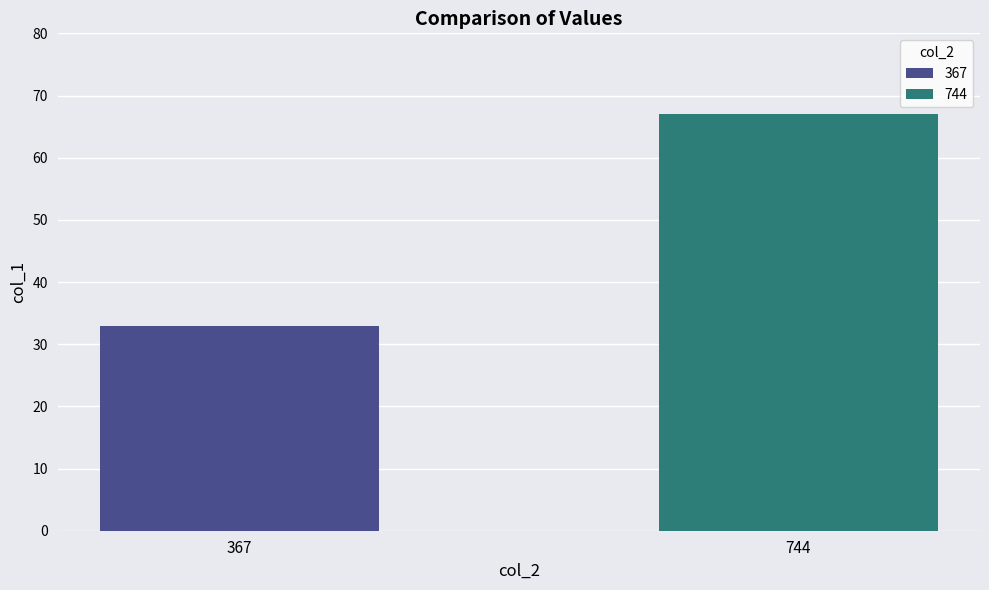

Which series has the largest range (max minus min)?

367